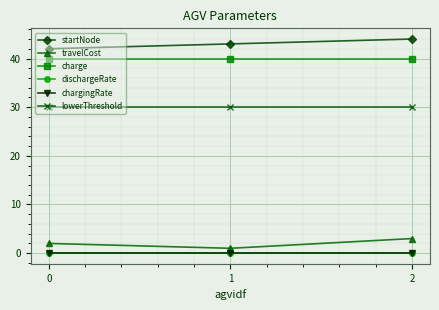

What is the value of the charge point at the 2nd from the left?

40.0